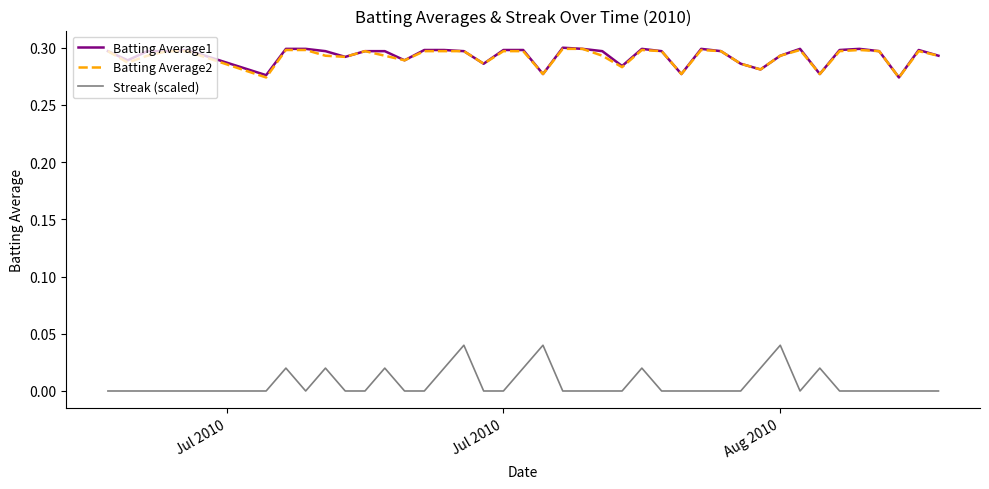

Which series has the widest spread of values?

Streak (scaled)